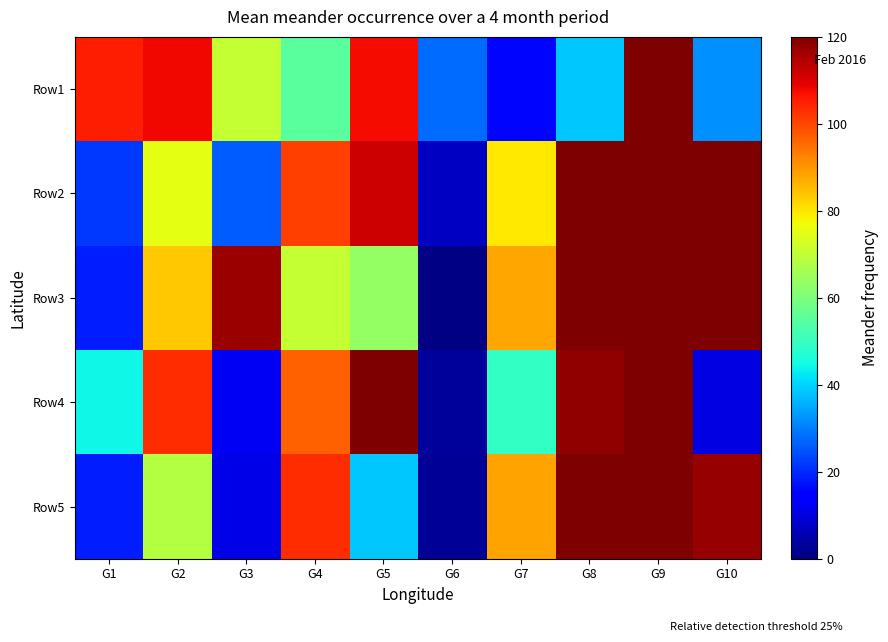

What is the difference between the highest and lowest values at G2?

39.9